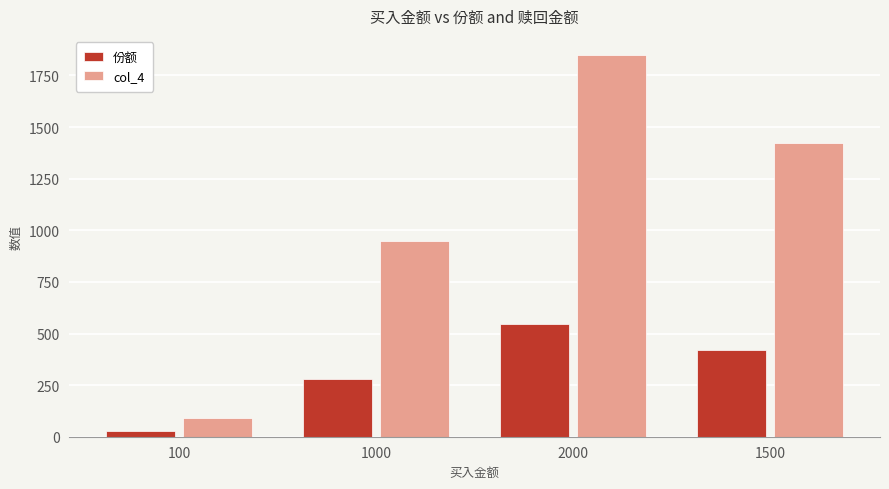

Rank the categories by 份额 value from lowest to highest.

100, 1000, 1500, 2000